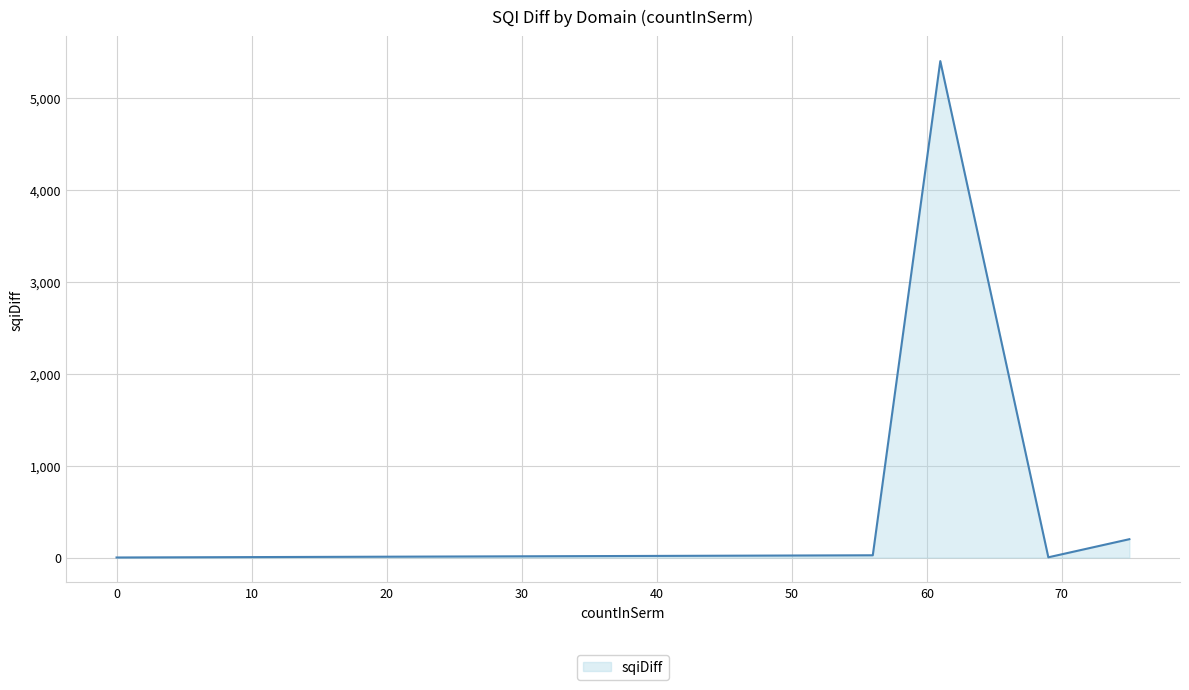

How many lines are shown in the chart?

1